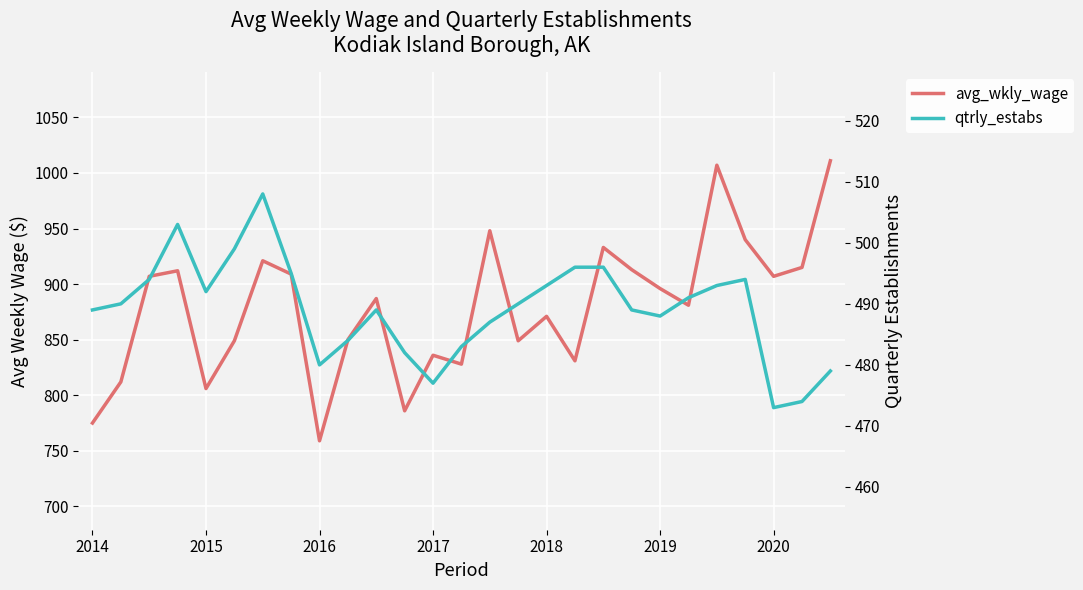

Which has a higher value, 10 or 25?

25